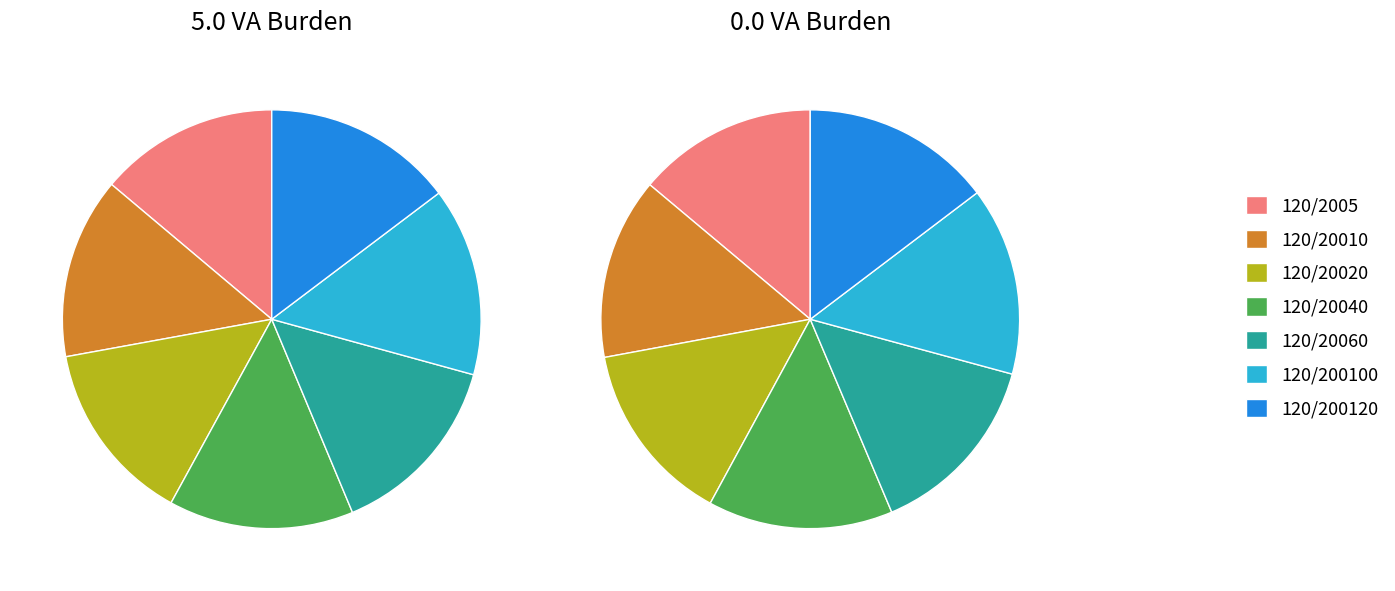

Which series changed the most between 120/2005 and 120/20010?

5% burden